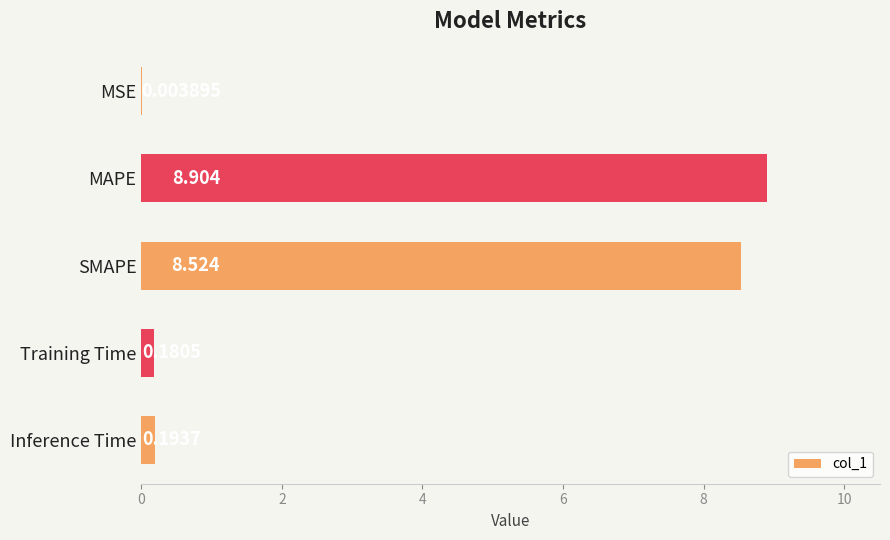

Are the bars horizontal?

Yes